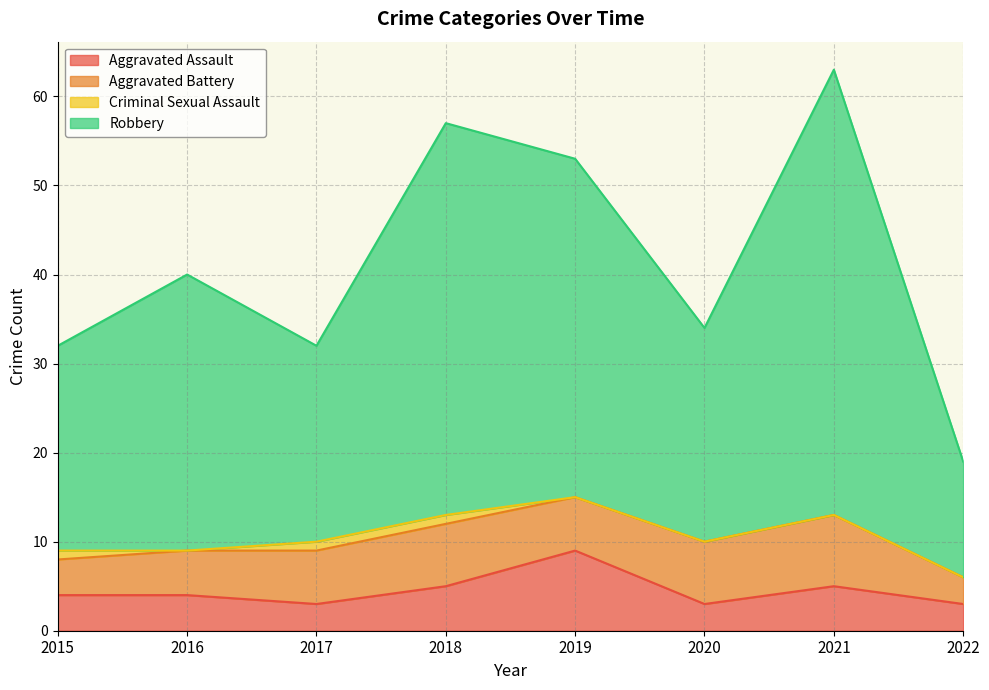

Where is Aggravated Assault nearest to the value 6?

2018